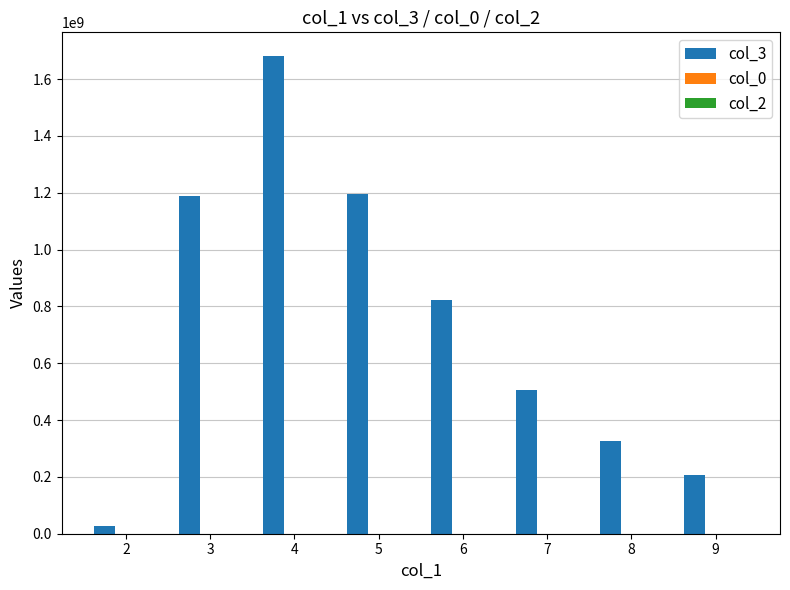

The value of col_3 at 7 is 504157424. True or false?

True